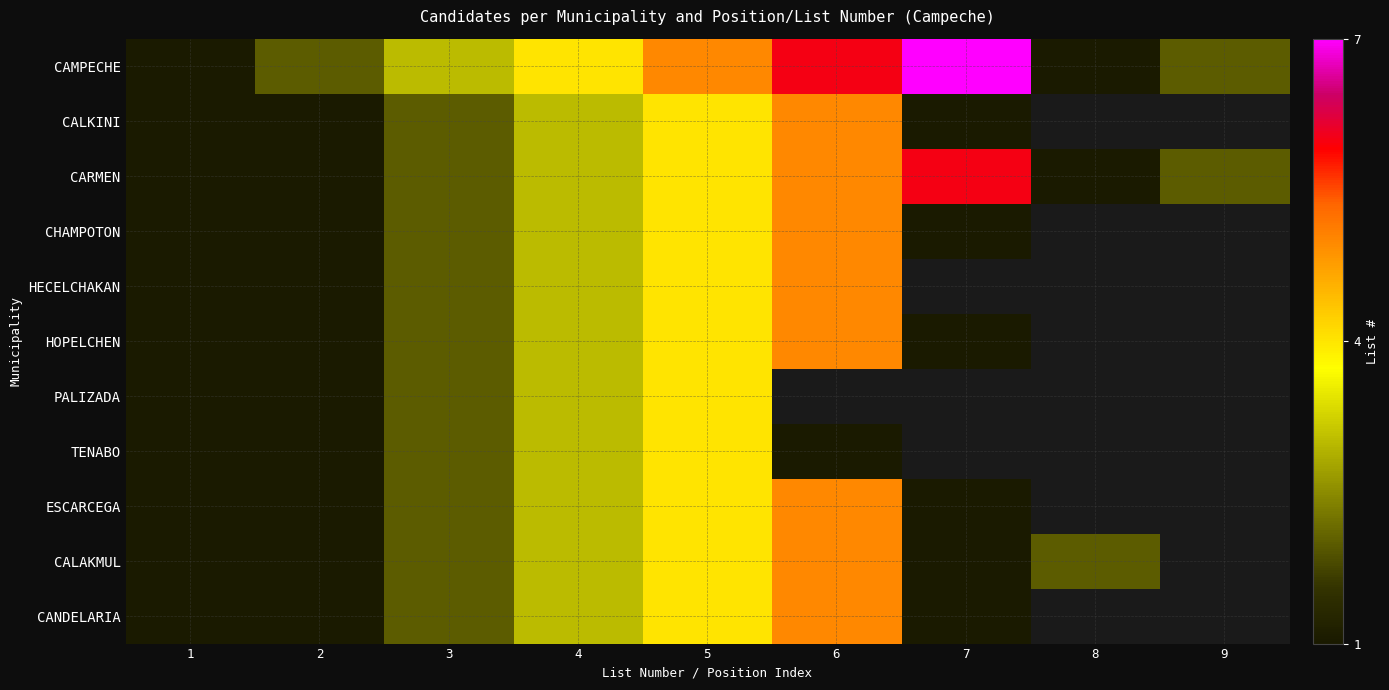

Which series has the largest range (max minus min)?

CAMPECHE